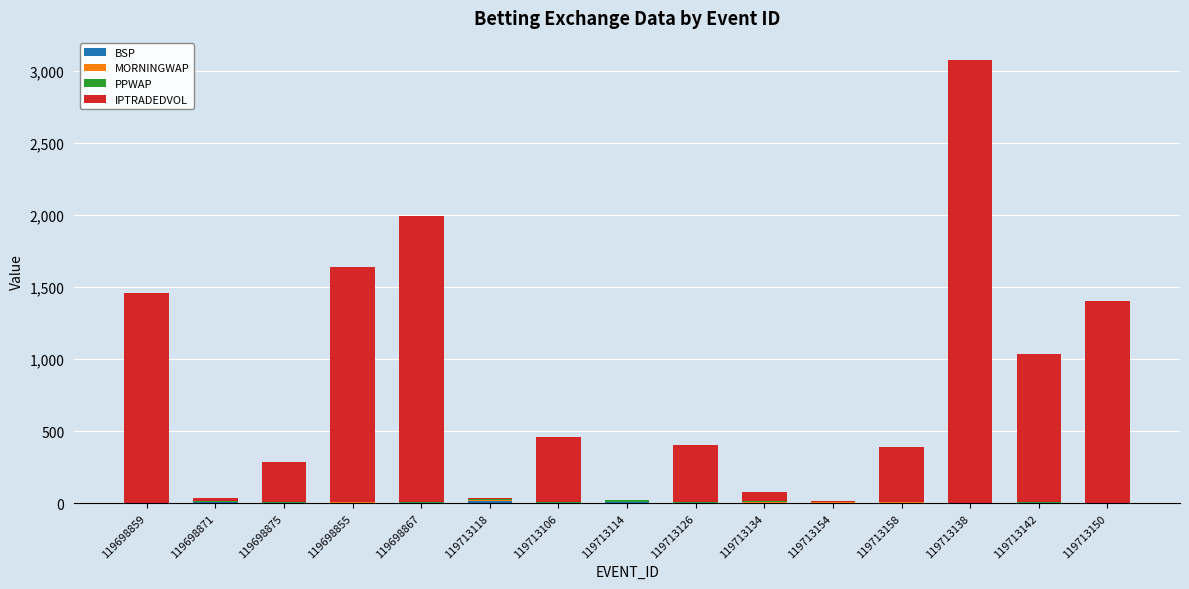

At which category is the sum across all series the highest?

119713138